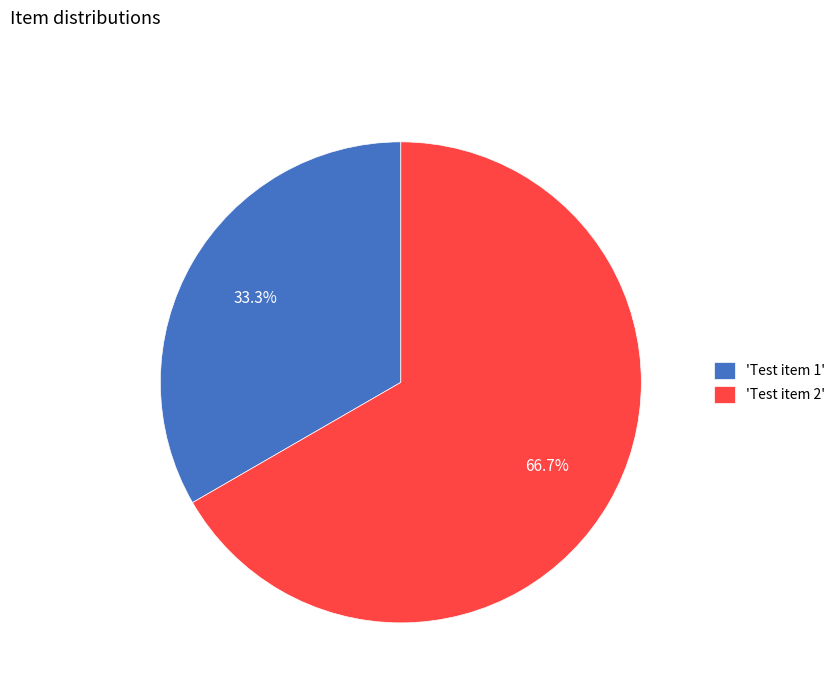

Between 'Test item 2' and 'Test item 1', which is larger?

'Test item 2'